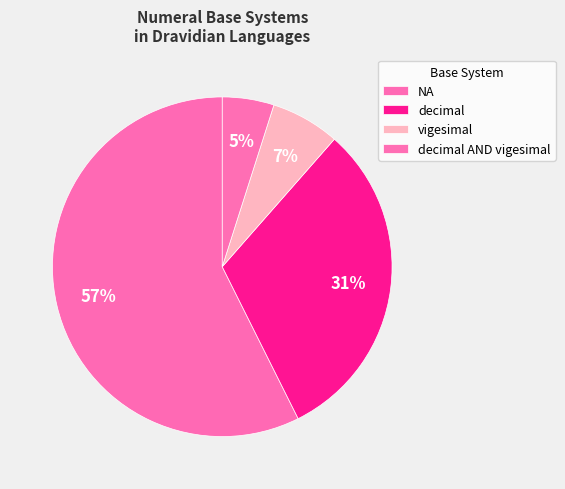

Is it true that decimal is 13% of the pie?

False